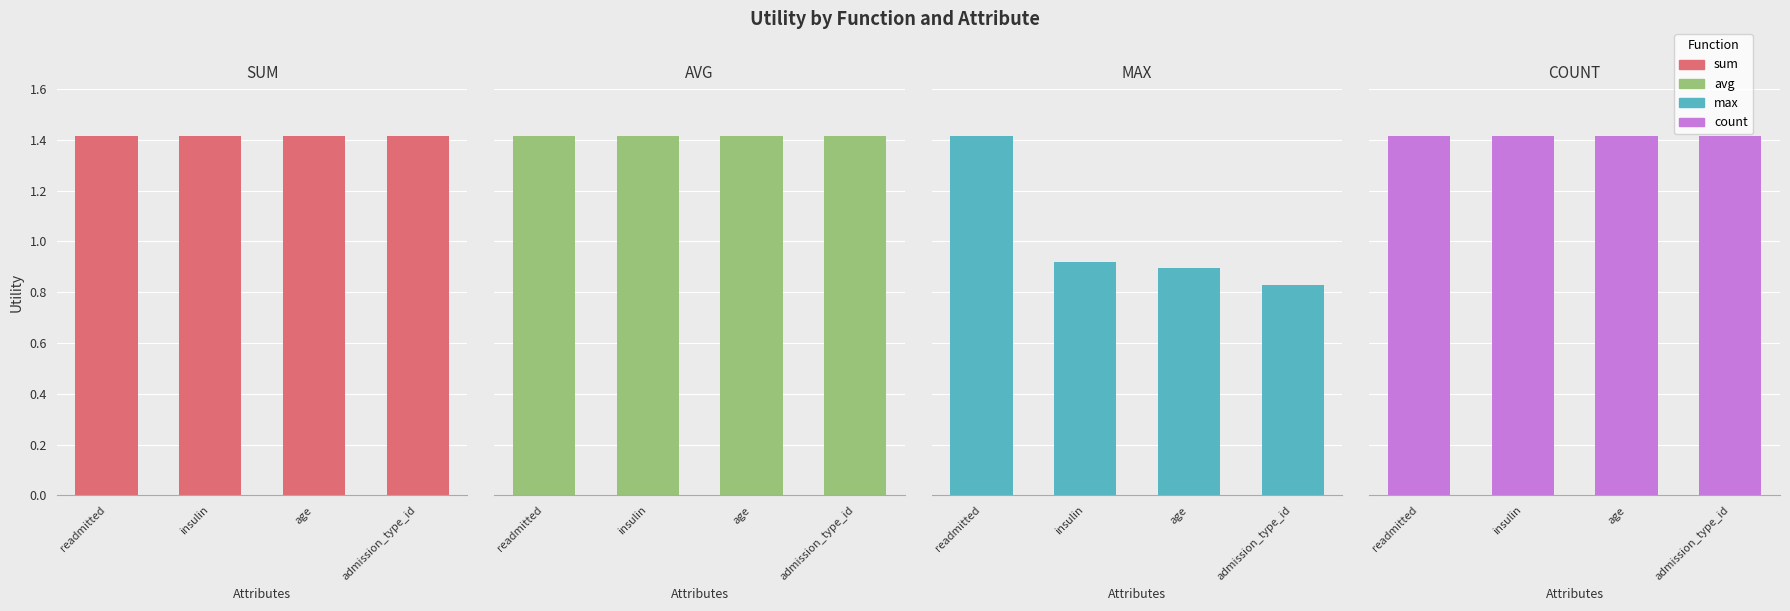

The count series shows 1.4 at admission_type_id. True or false?

True